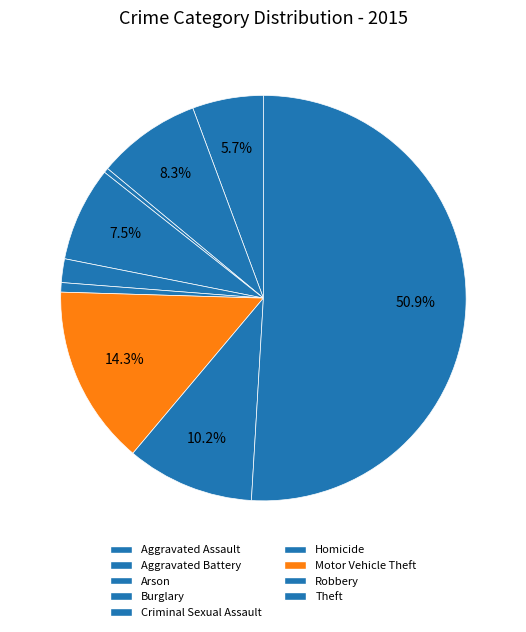

Is it true that Motor Vehicle Theft is 3% of the pie?

False